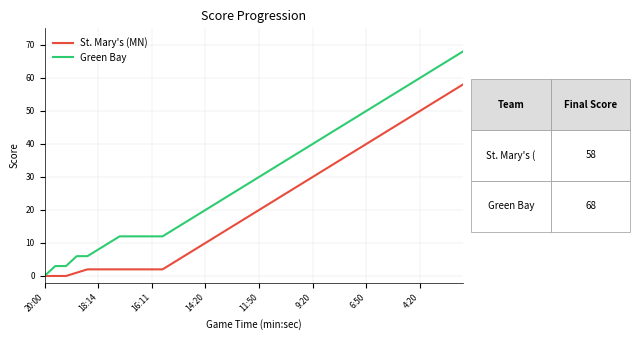

Does the chart display data point markers on the line(s)?

No